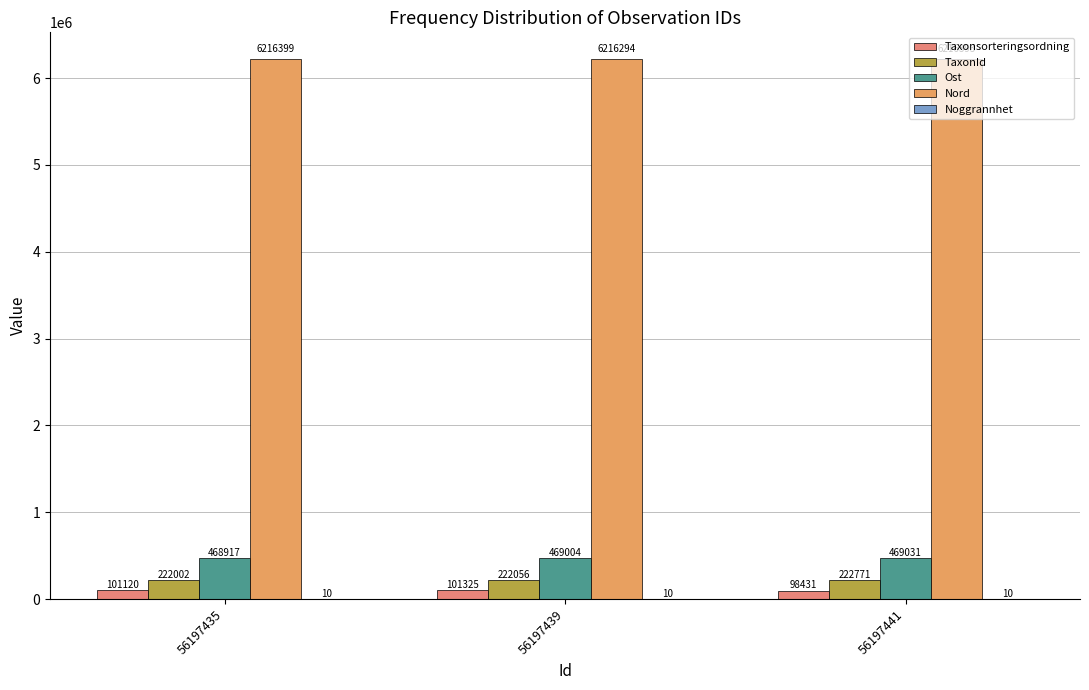

Which category has the lowest value in the Noggrannhet series?

56197435